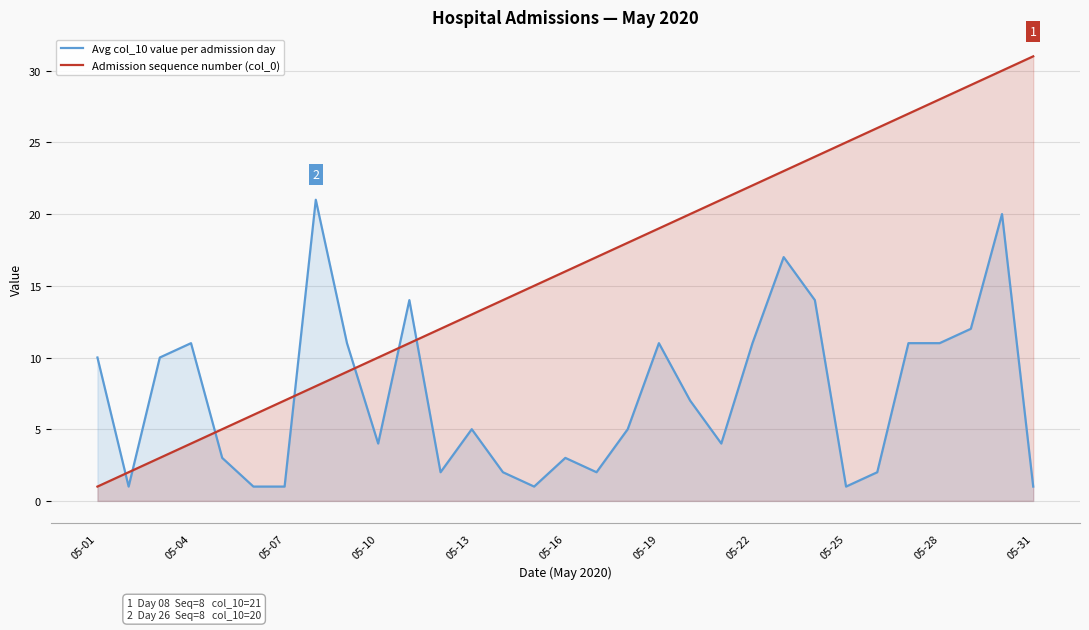

List the series in order of their peak value, highest first.

Admission sequence number (col_0), Avg col_10 value per admission day